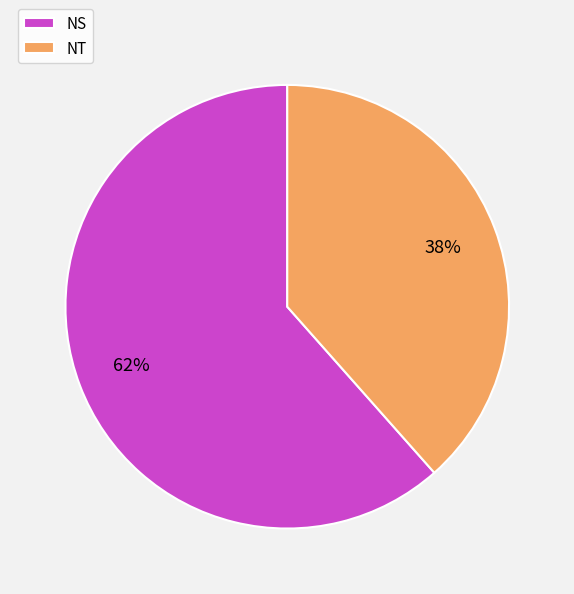

Which category accounts for the majority?

NS